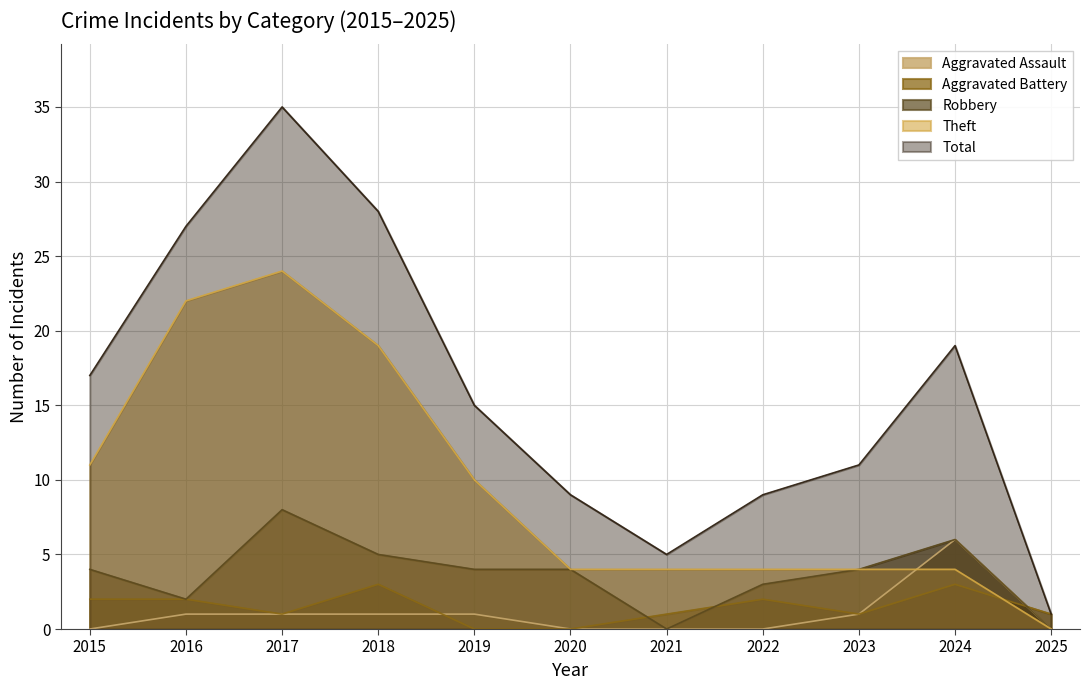

At which category does Aggravated Battery reach its first local peak?

2018